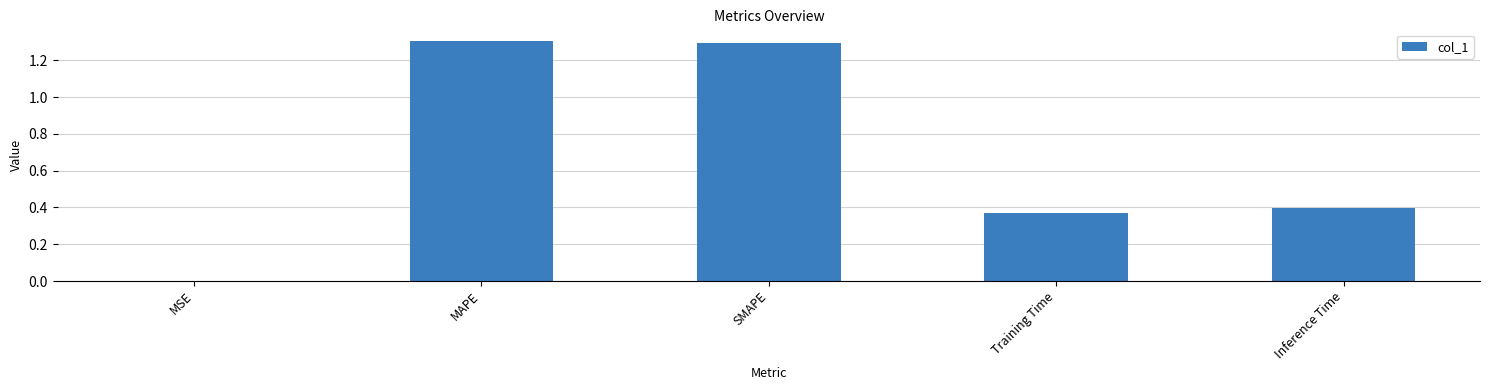

Are the bars horizontal?

No